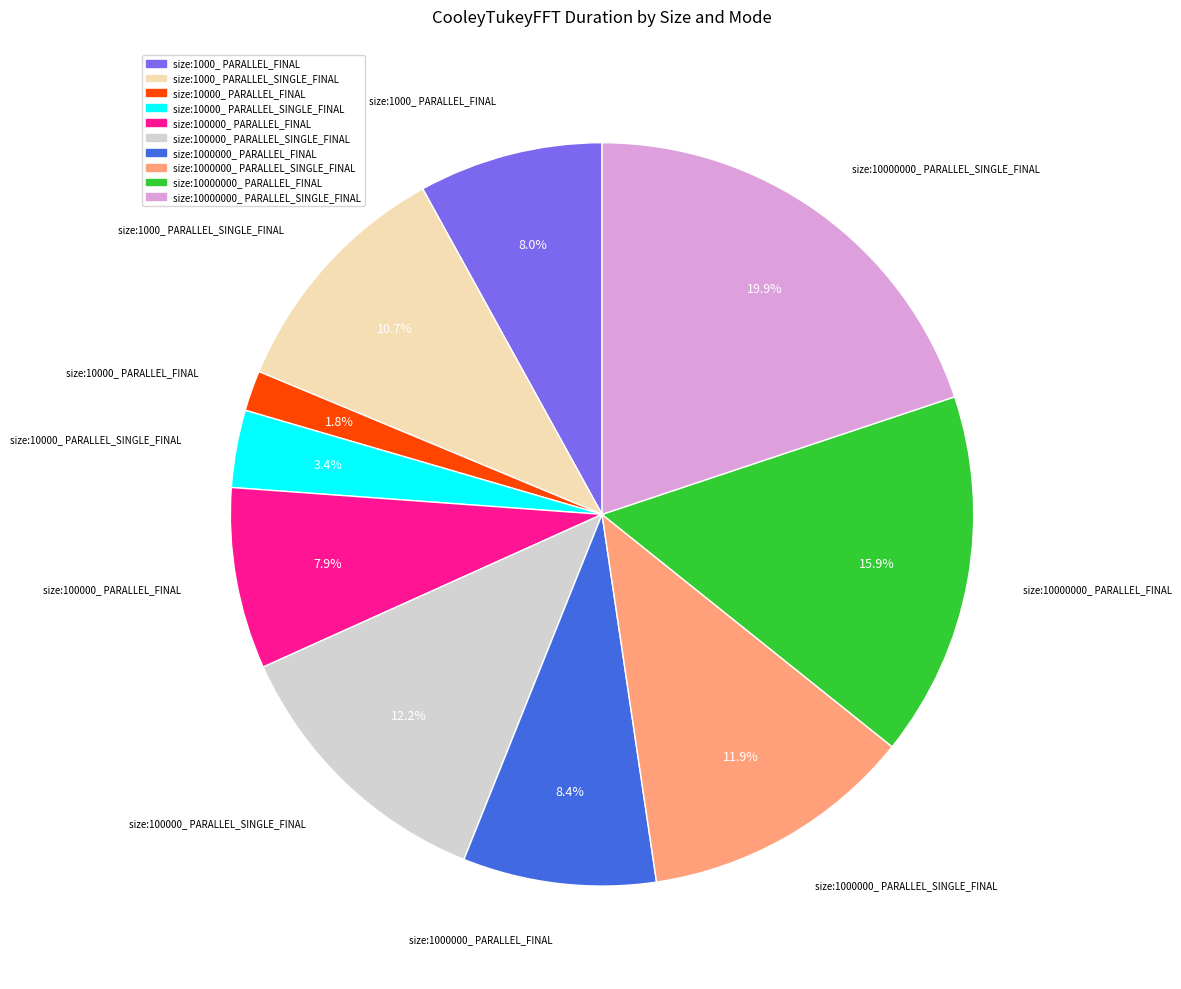

What percentage is the size:100000_ PARALLEL_FINAL slice, to the nearest percent?

8%